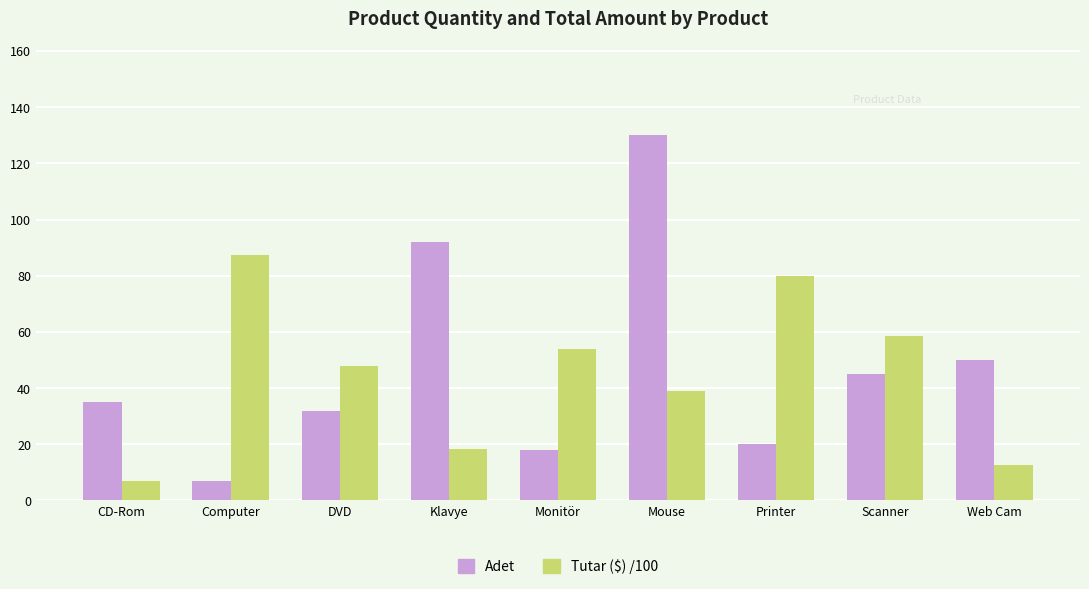

The Tutar ($) /100 series shows 39.0 at Mouse. True or false?

True